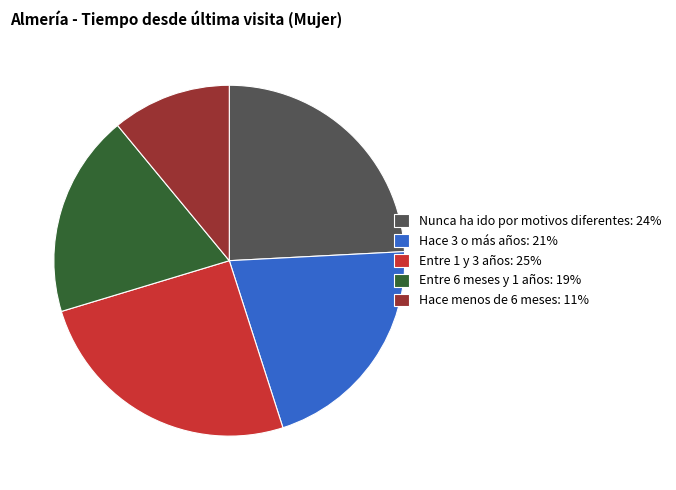

How many slices are in this pie chart?

5